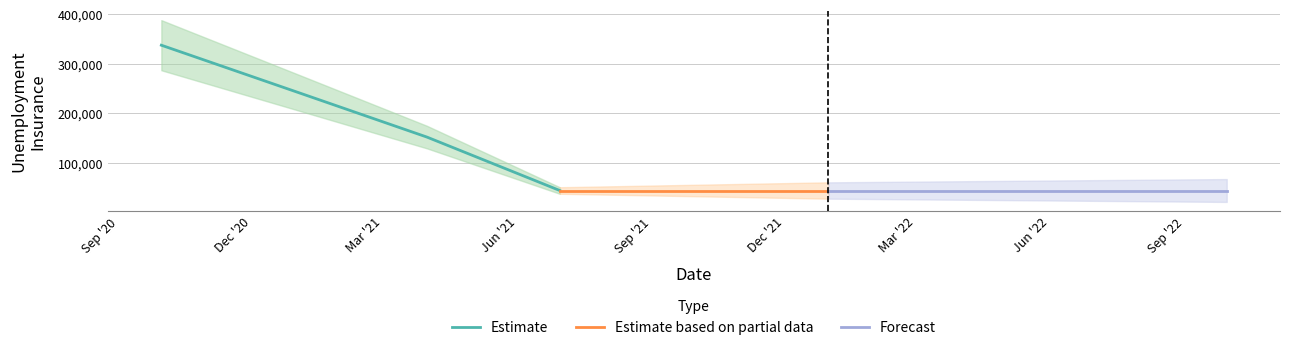

Rank the categories by value from highest to lowest.

2020-09-30, 2020-12-31, 2021-03-31, 2021-06-30, 2021-09-30, 2021-12-31, 2022-03-31, 2022-06-30, 2022-09-30